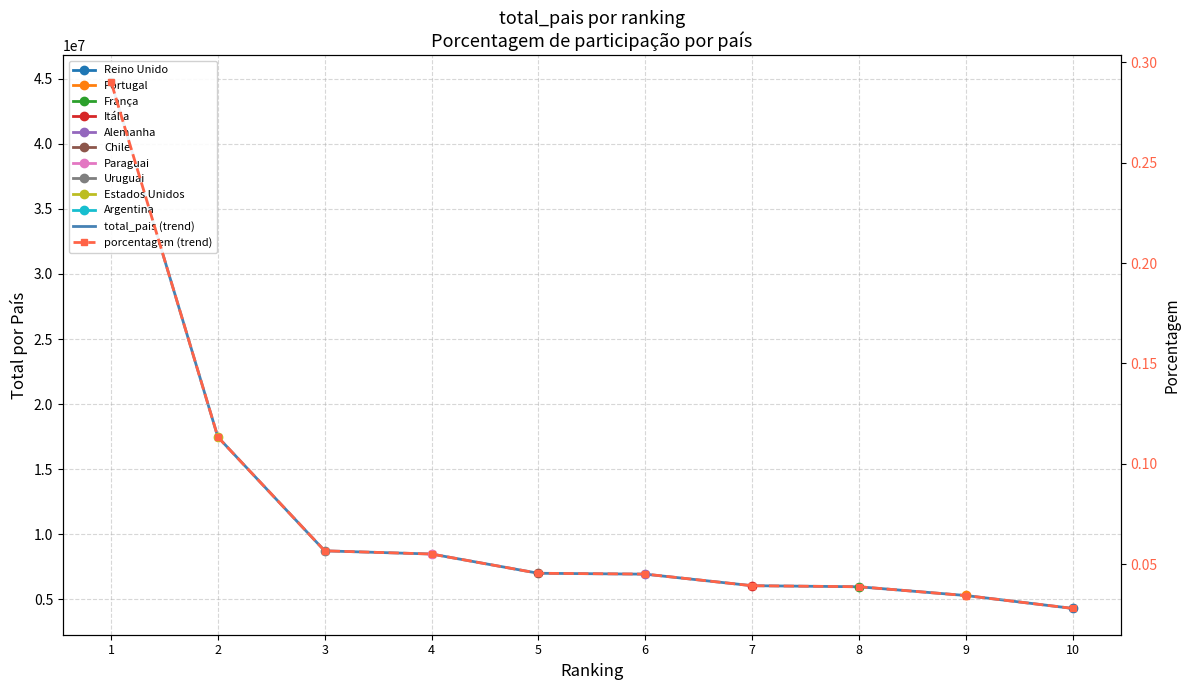

How many lines are shown in the chart?

2